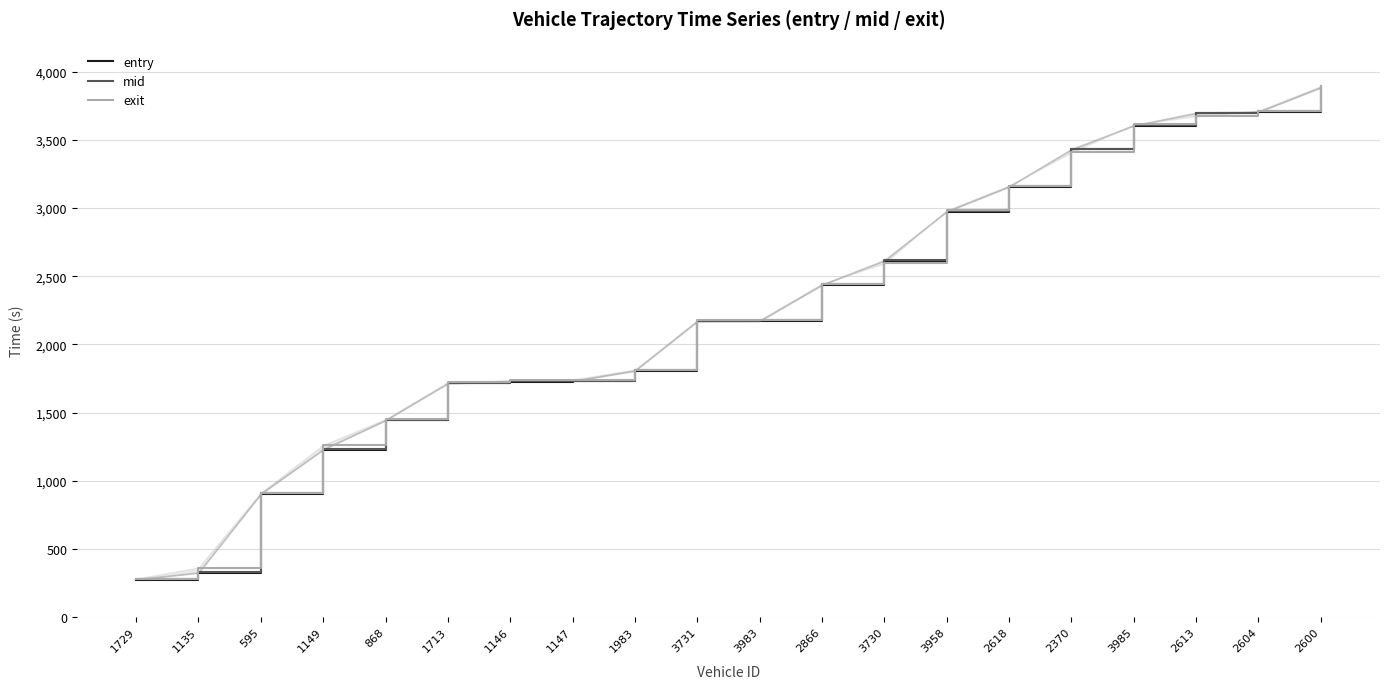

True or false: entry has more than 2 points higher than both neighbors.

False